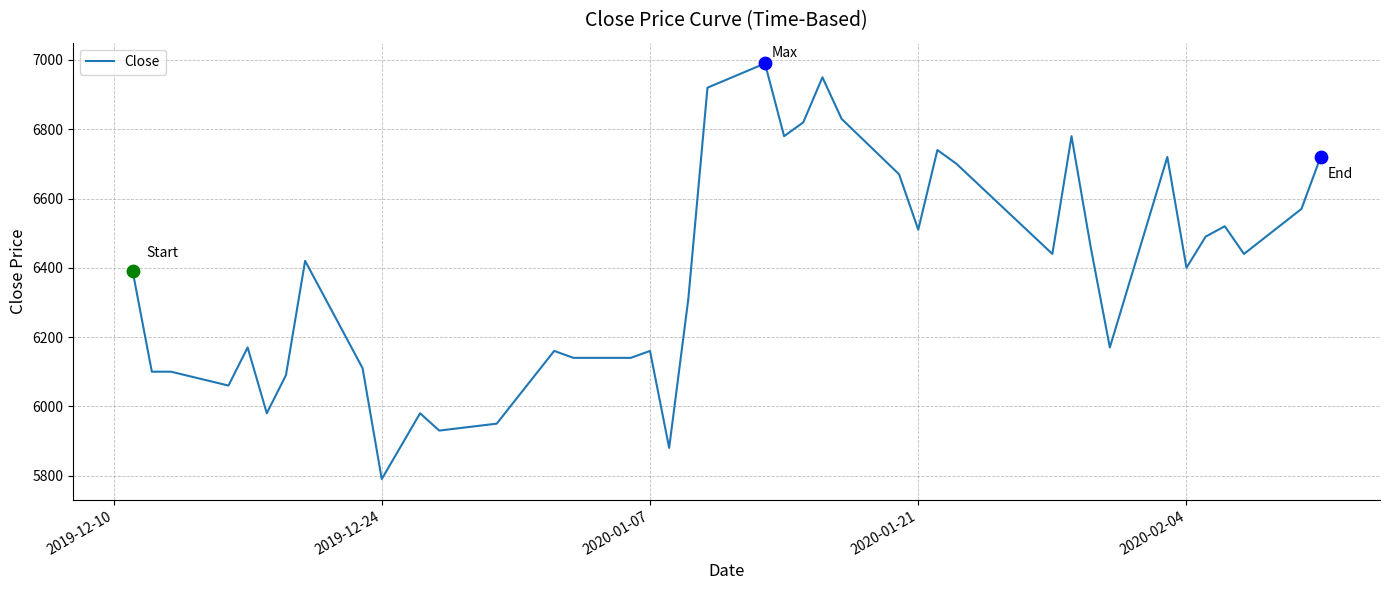

What is the maximum value shown in the chart?

6990